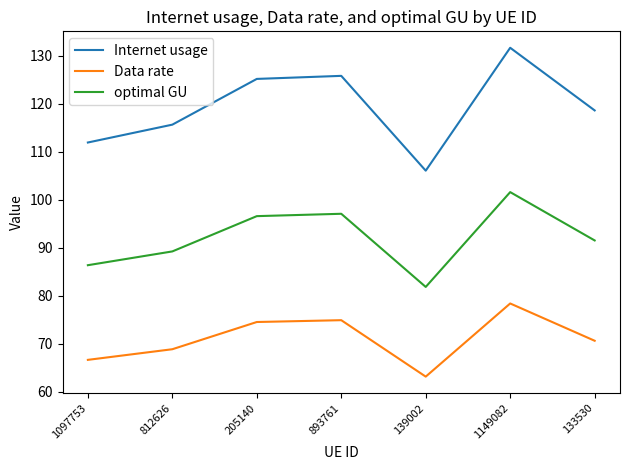

Is it true that Data rate equals 66.6 at 1097753?

True